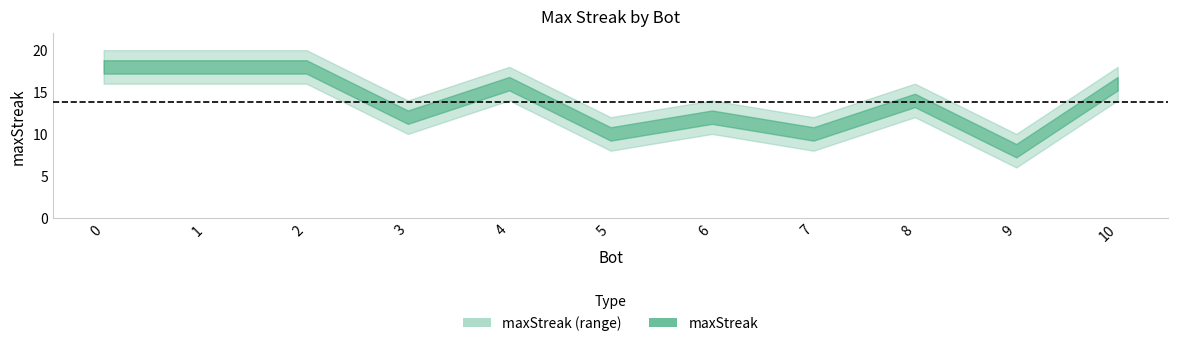

The chart shows a value of 25 at 0. True or false?

False